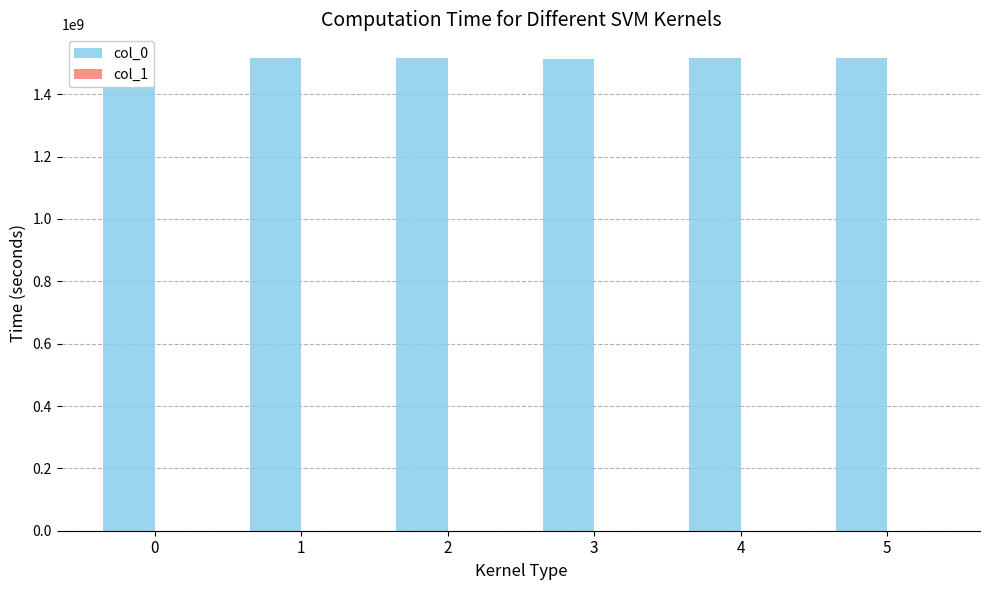

What is the total value across all series at 2?

1515176692.5